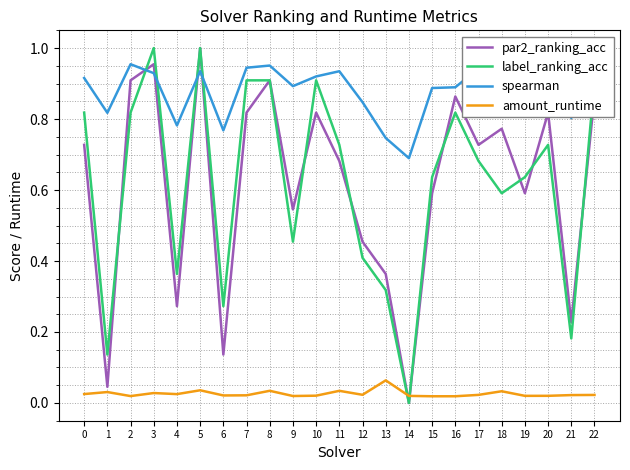

True or false: amount_runtime and spearman intersect in this chart.

False